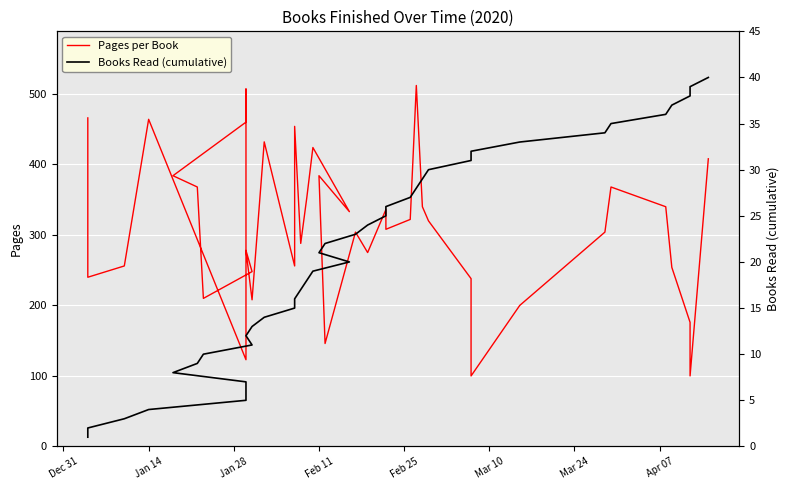

How many distinct data groups are displayed?

2